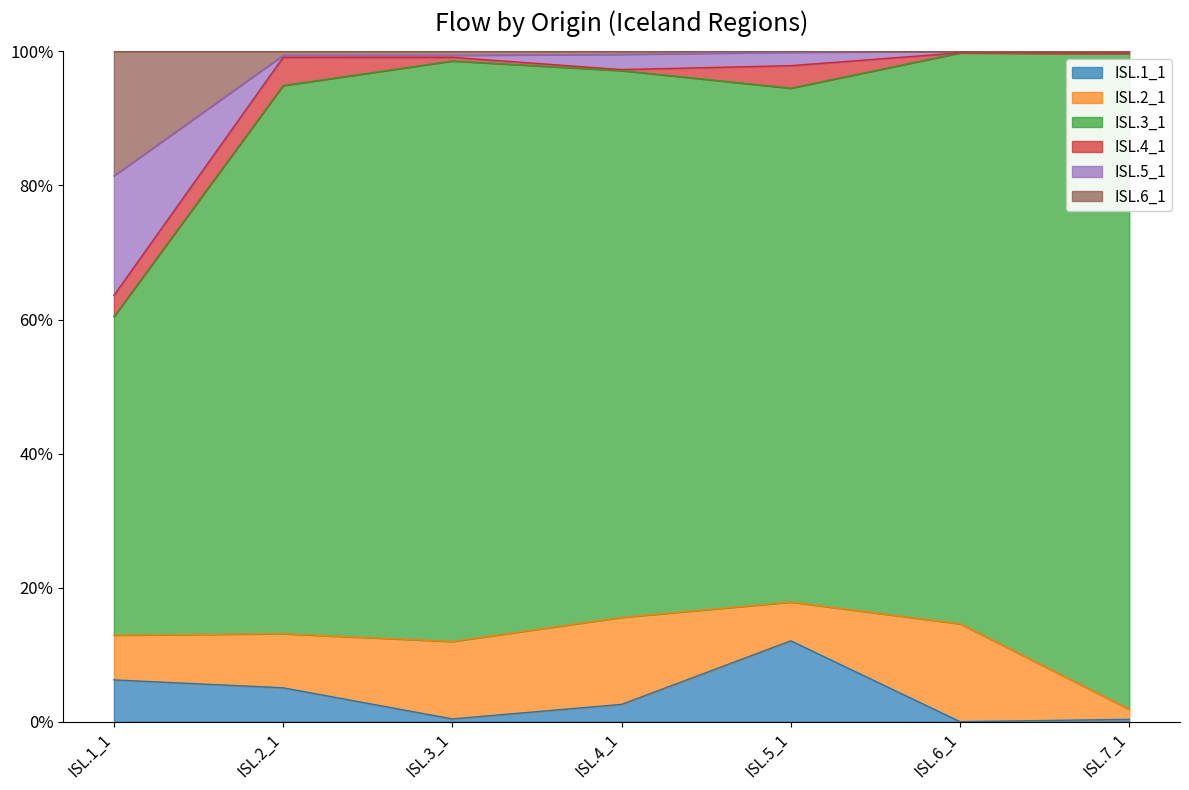

What is the maximum value for ISL.1_1?

12.1